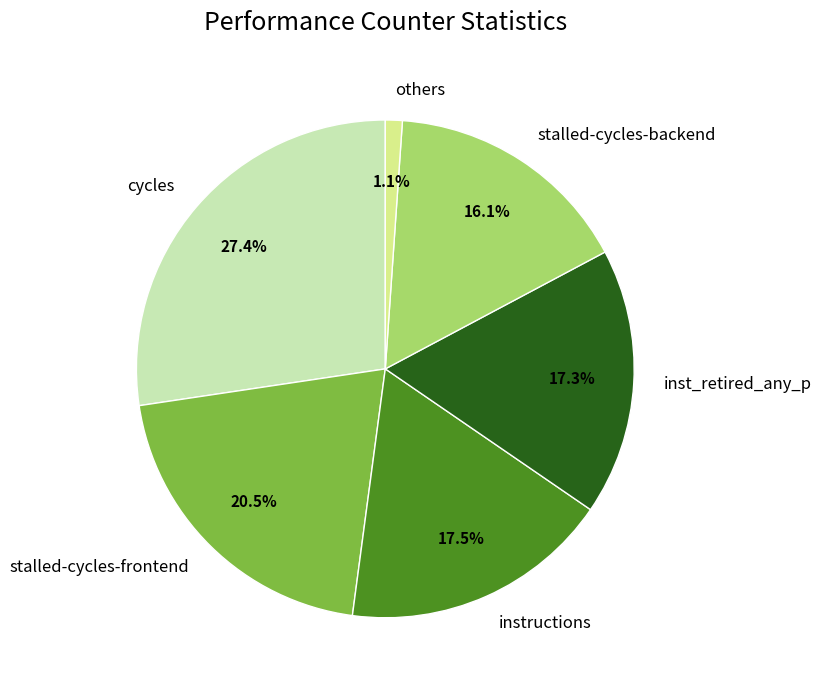

What is the smallest slice in the pie chart?

others